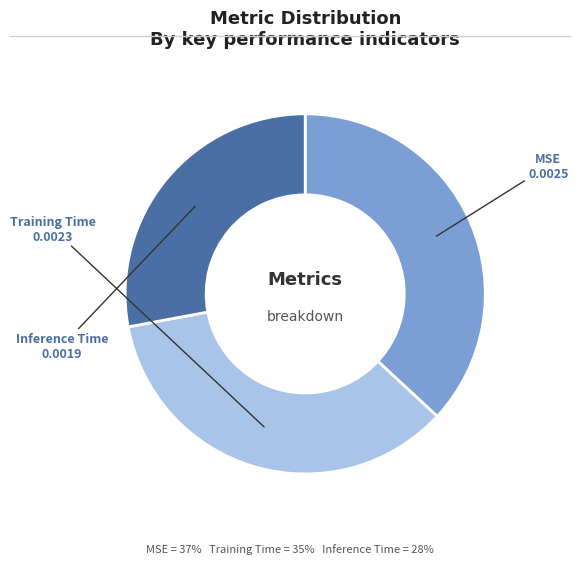

Is it true that Inference Time is 16% of the pie?

False